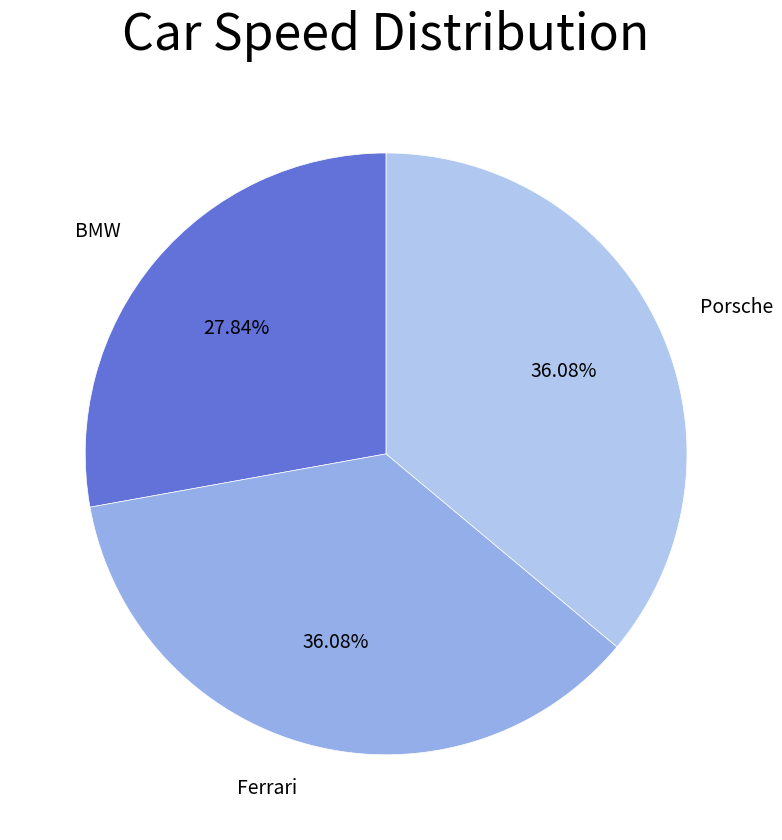

How many slices are in this pie chart?

3